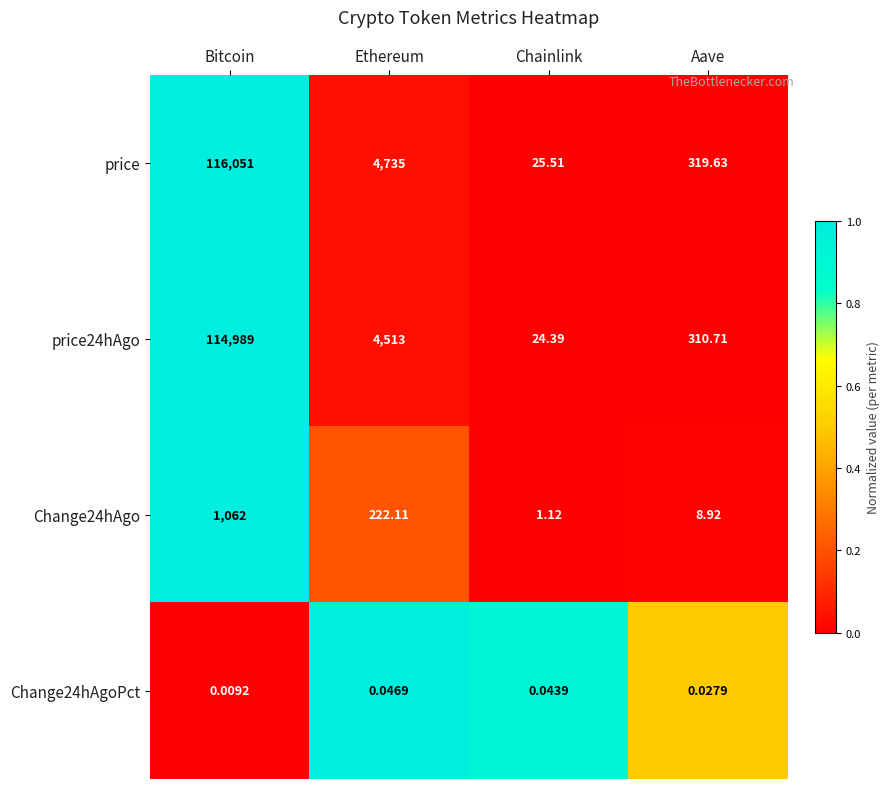

Which category has the highest value in the price series?

Bitcoin